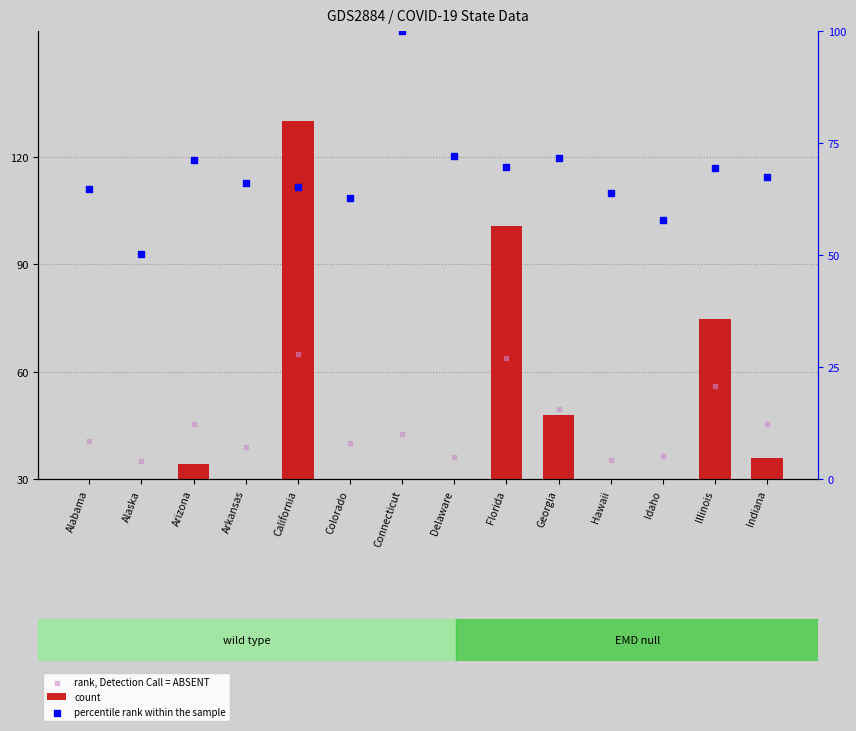

Which series contains the lowest Y value?

count